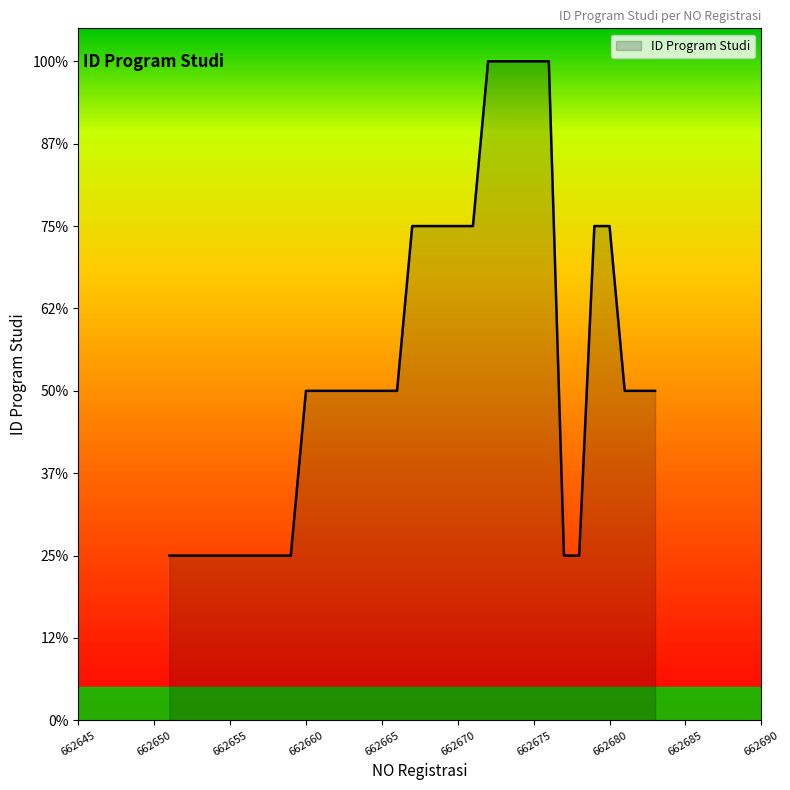

Does the chart display data point markers on the line(s)?

No